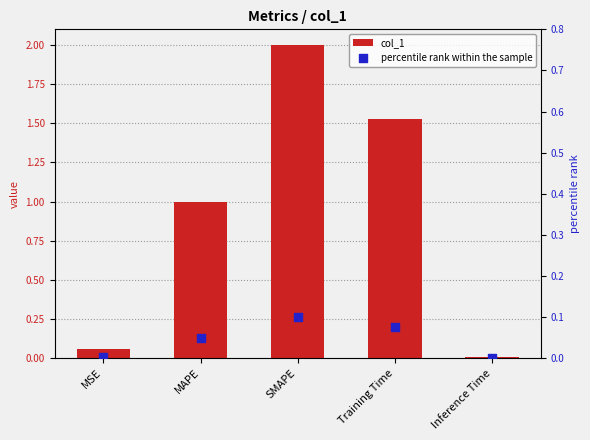

Which series contains the highest Y value?

col_1